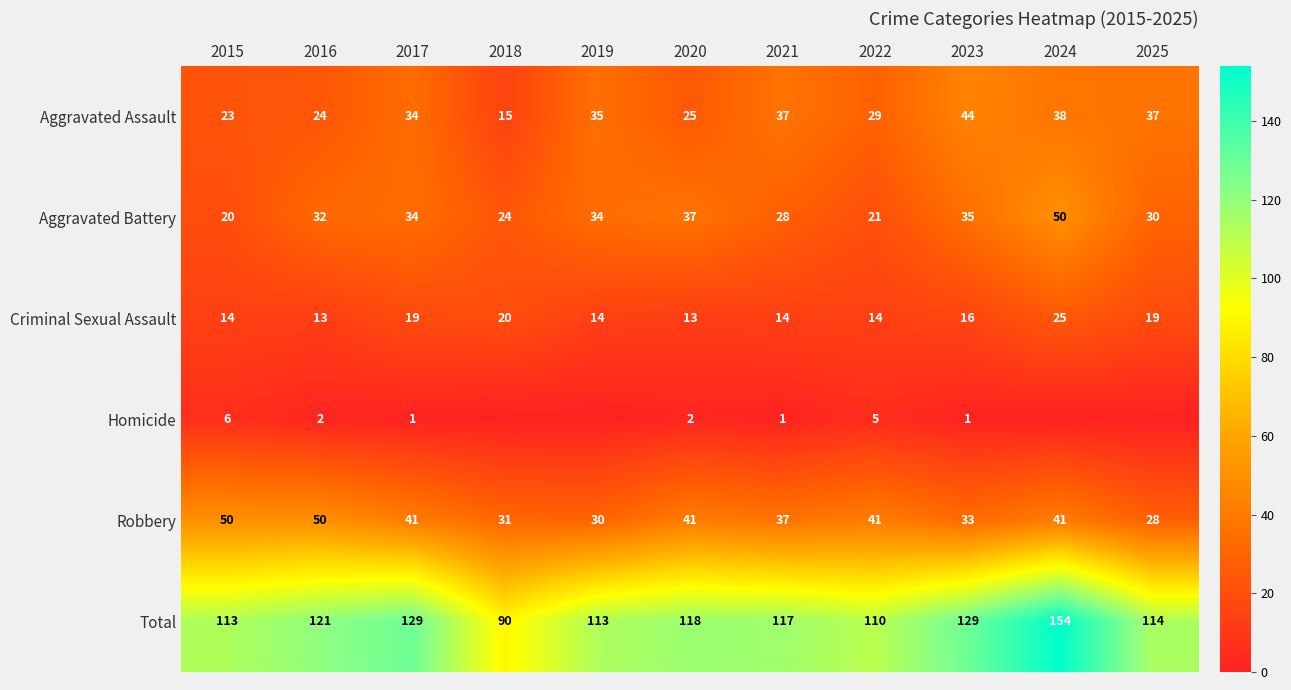

Count the number of data series in this chart.

6